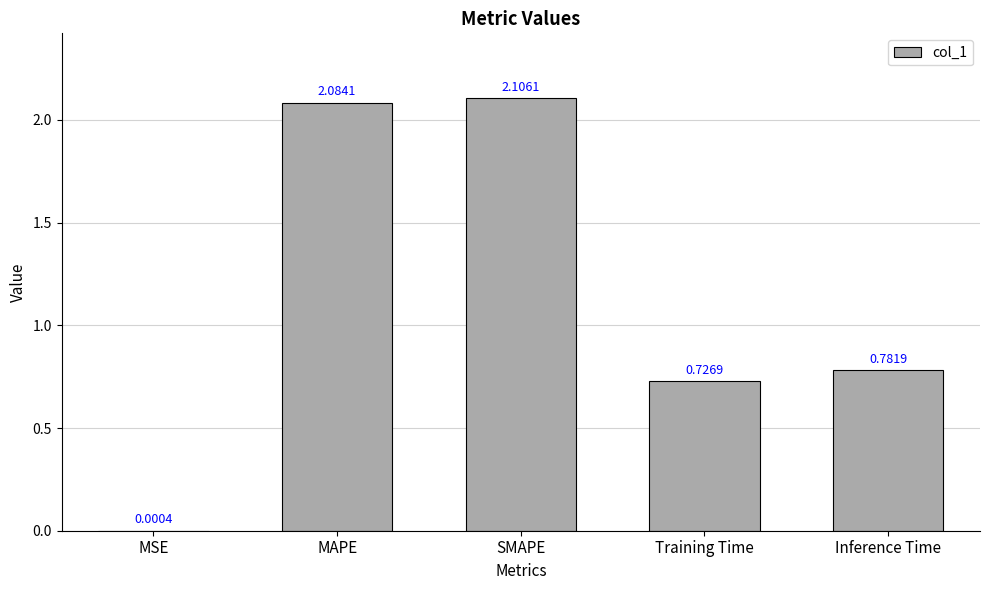

Which label corresponds to the largest value in the chart?

SMAPE